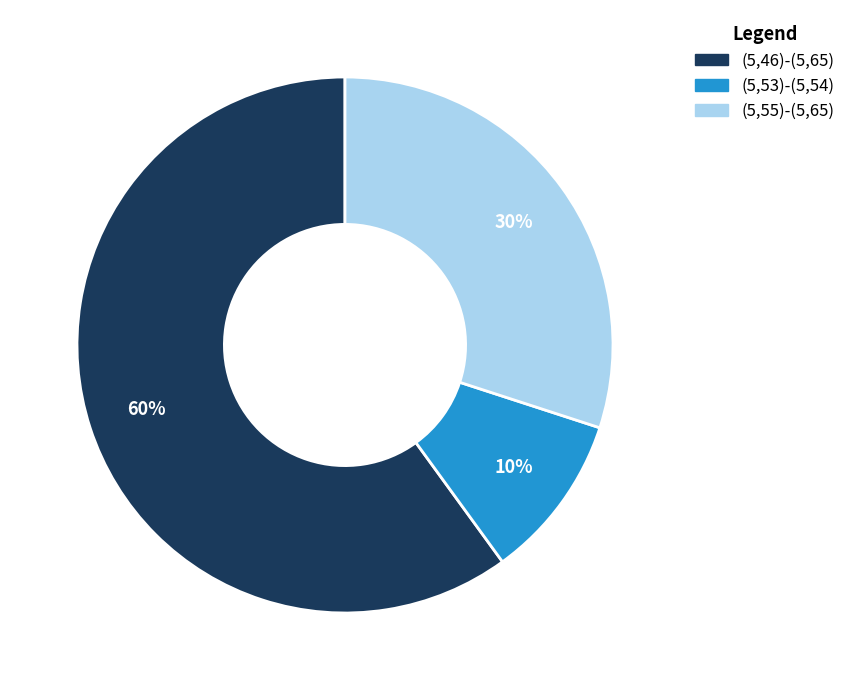

Which slice is the largest?

(5,46)-(5,65)